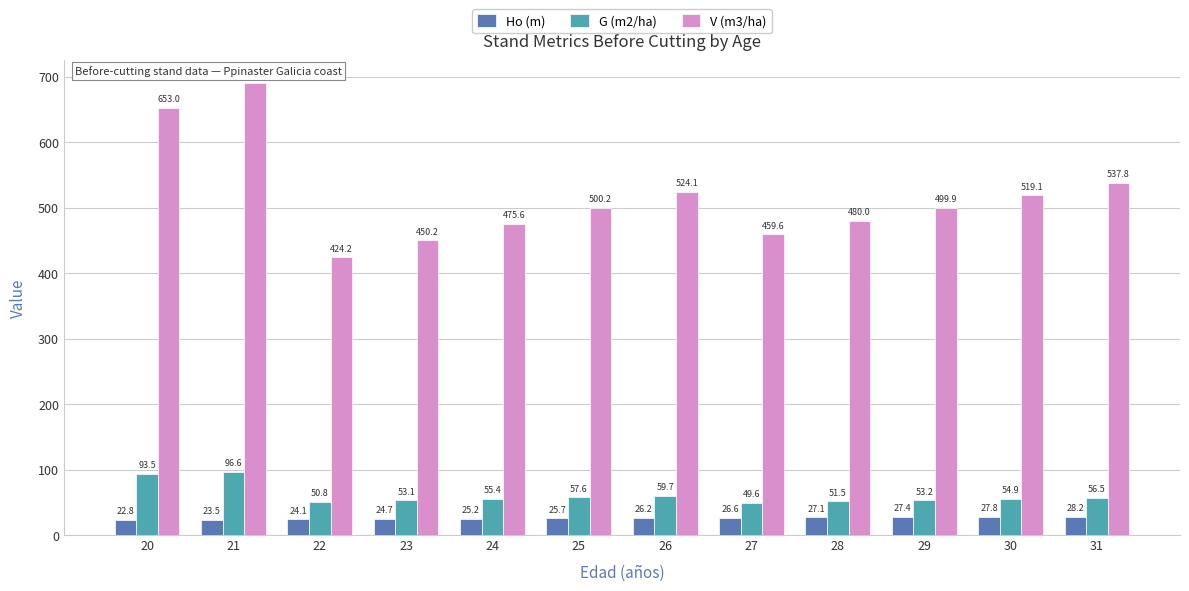

What is the total value across all series at 30?

601.9